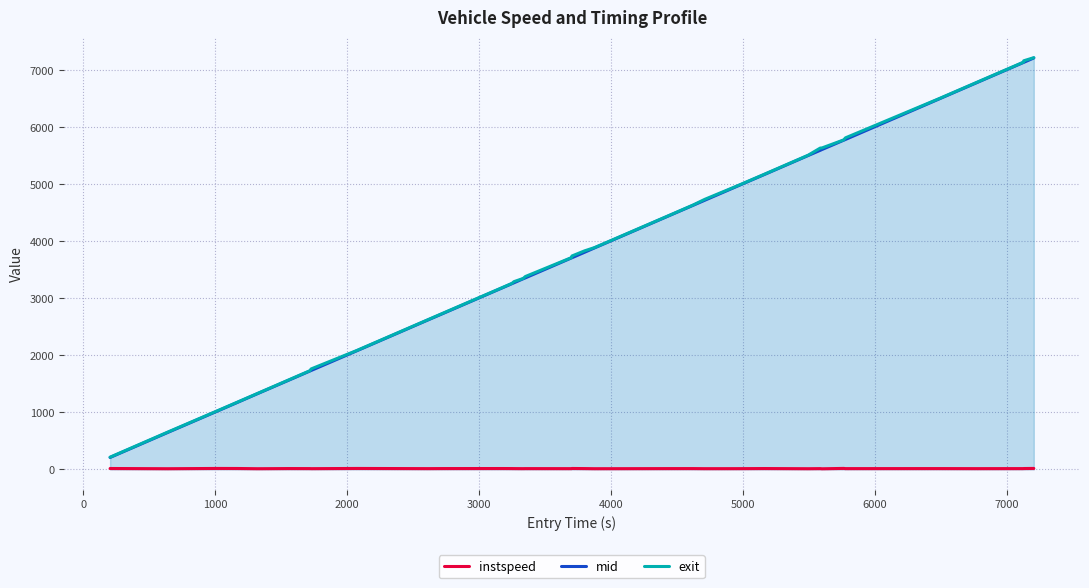

What are all the series names shown in the legend?

instspeed, mid, exit